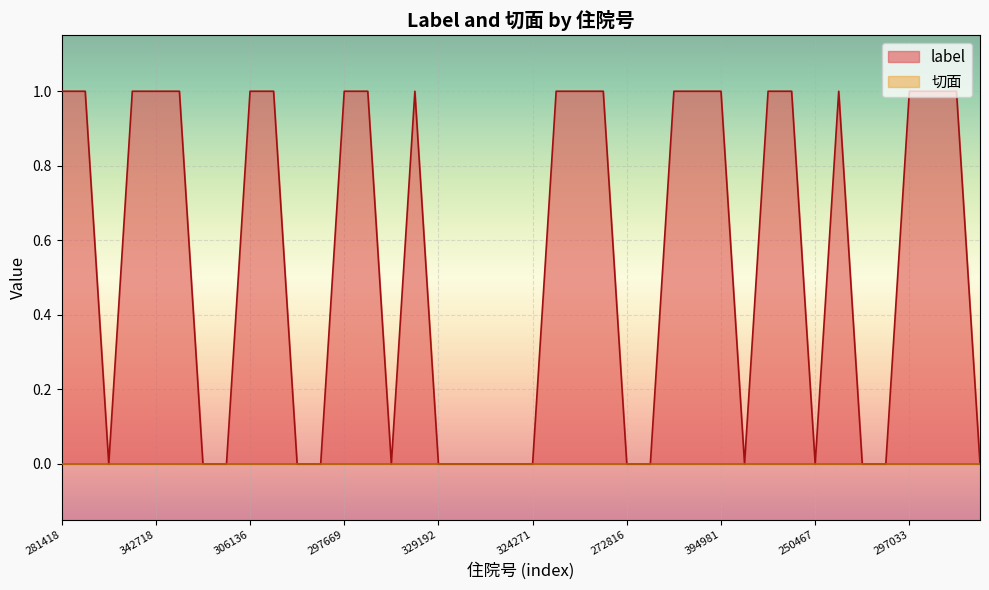

Reading right to left, what are all the values shown in this chart?

0	1	1	1	0	0	1	0	1	1	0	1	1	1	0	0	1	1	1	0	0	0	0	0	1	0	1	1	0	0	1	1	0	0	1	1	1	0	1	1